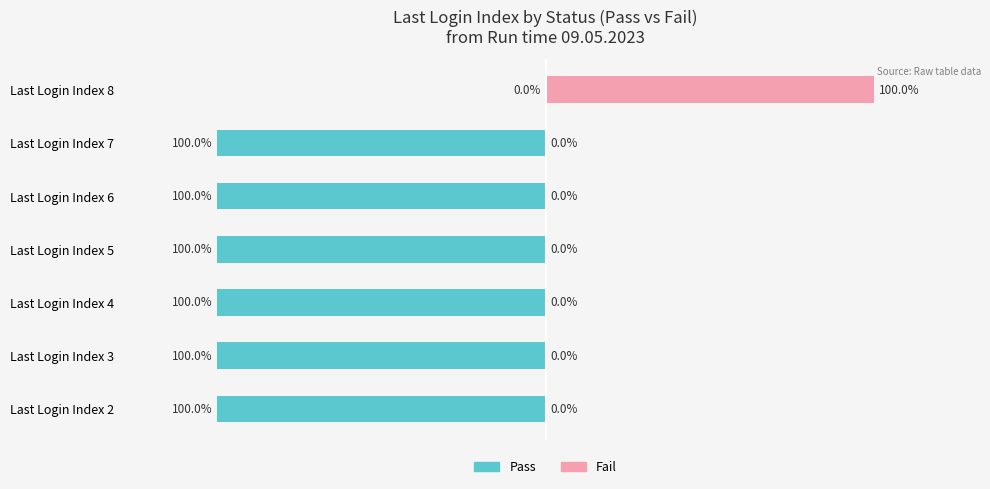

Reading left to right, transcribe all the data shown in this chart.

Pass (Changed=False/True): -100	-100	-100	-100	-100	-100	0
Fail (User issue): 0	0	0	0	0	0	100